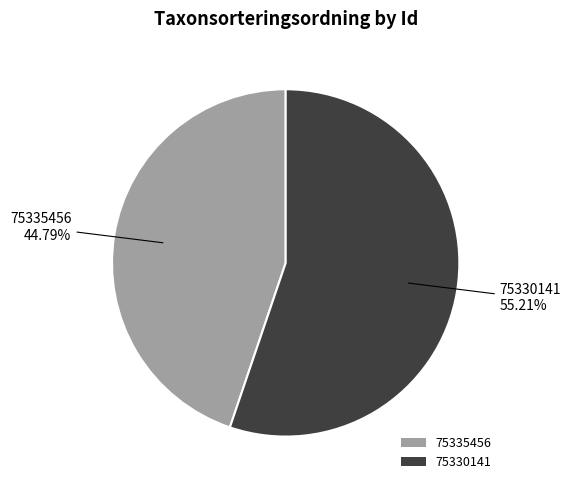

How much of the chart is everything except 75335456?

55.2%